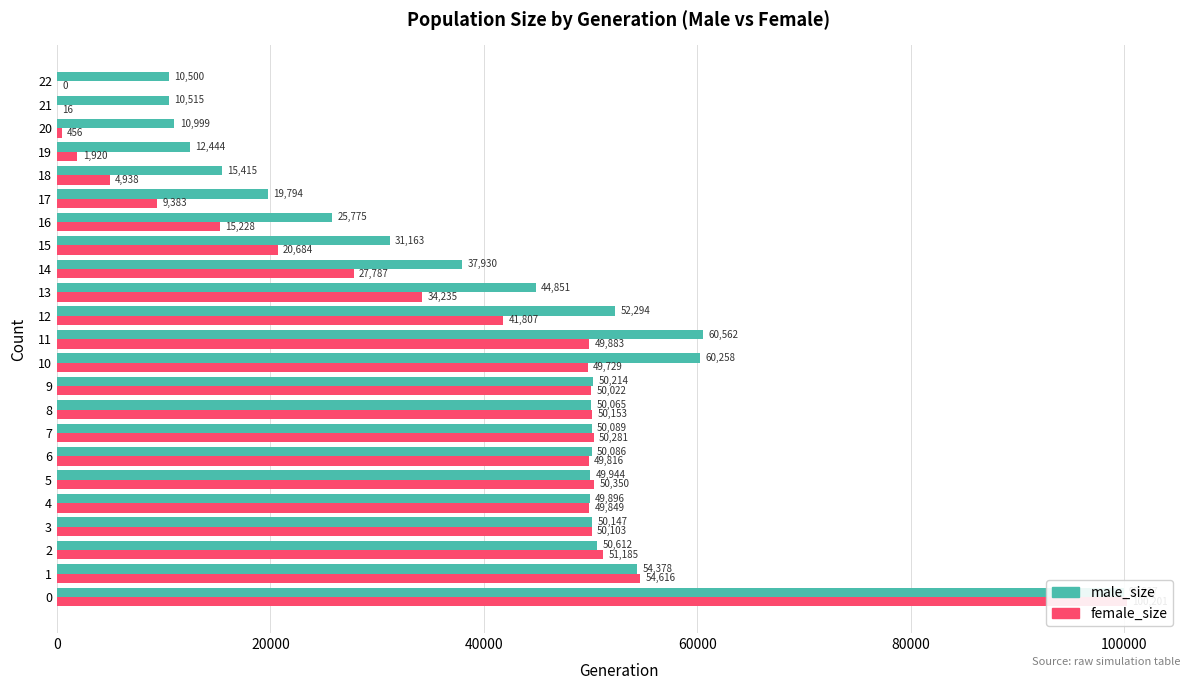

How many categories are shown in the chart?

23